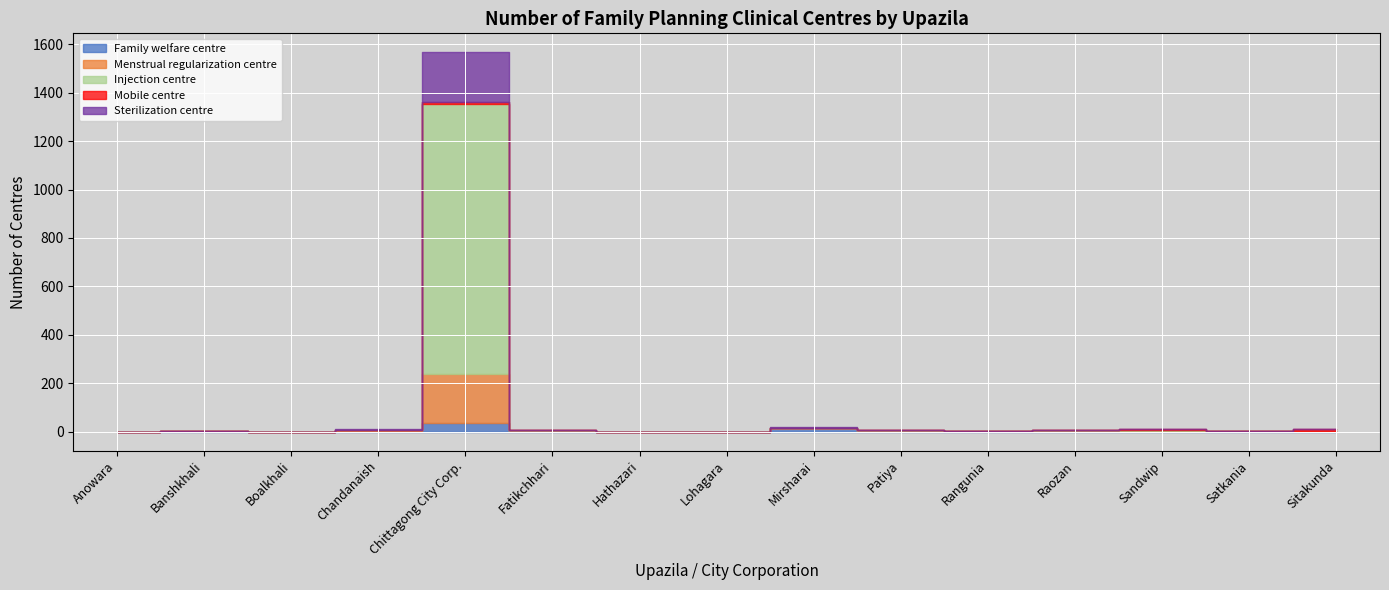

How many distinct data groups are displayed?

5